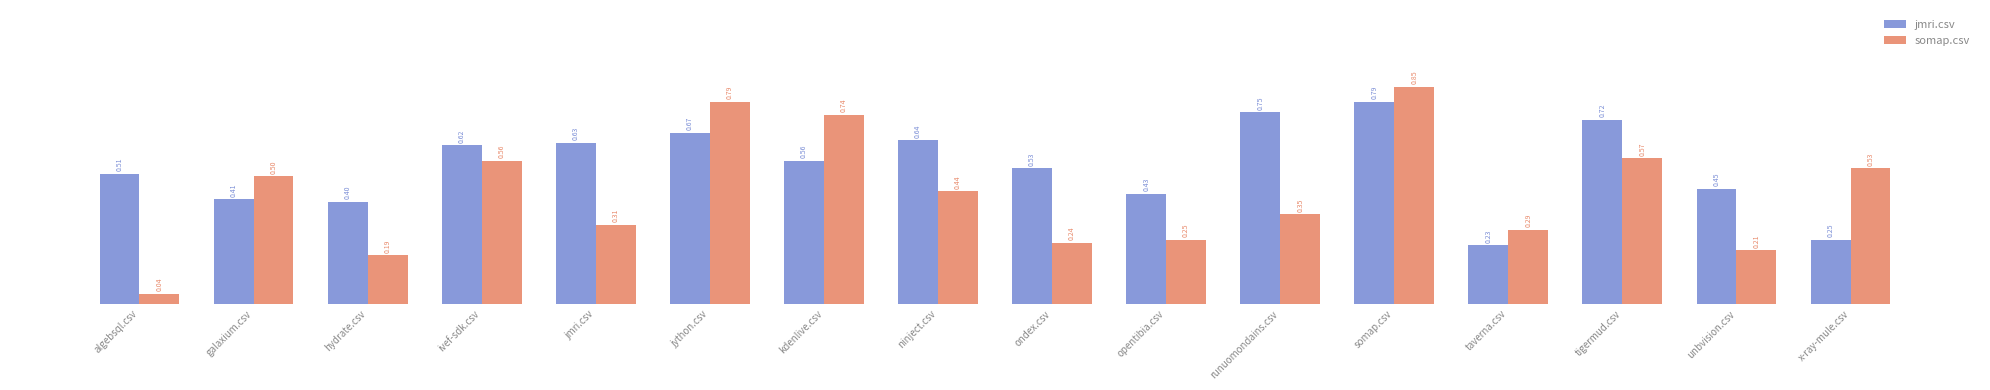

Count the number of categories in the chart.

16